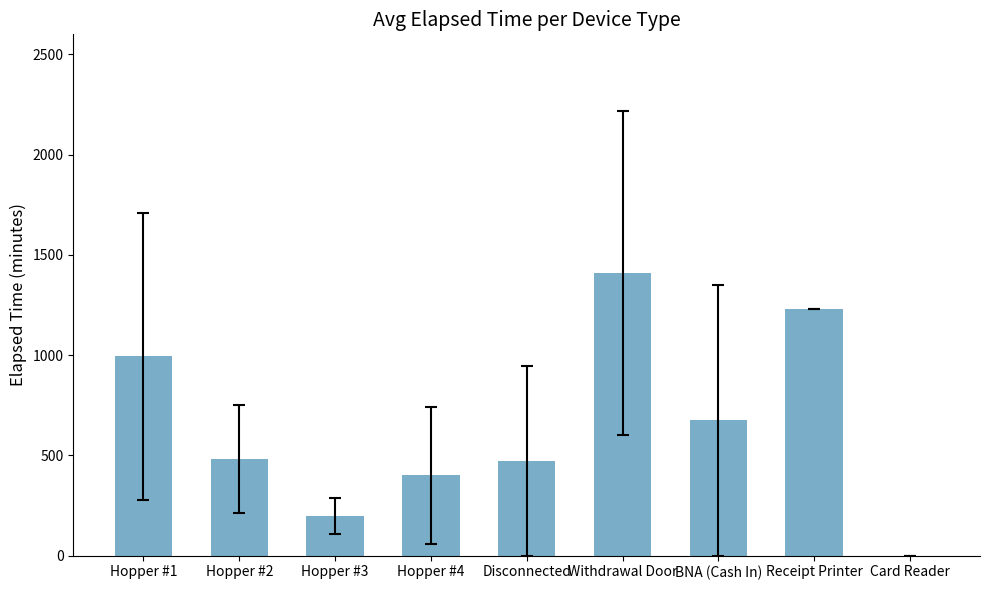

Is it true that the value at Card Reader is 0.0?

True